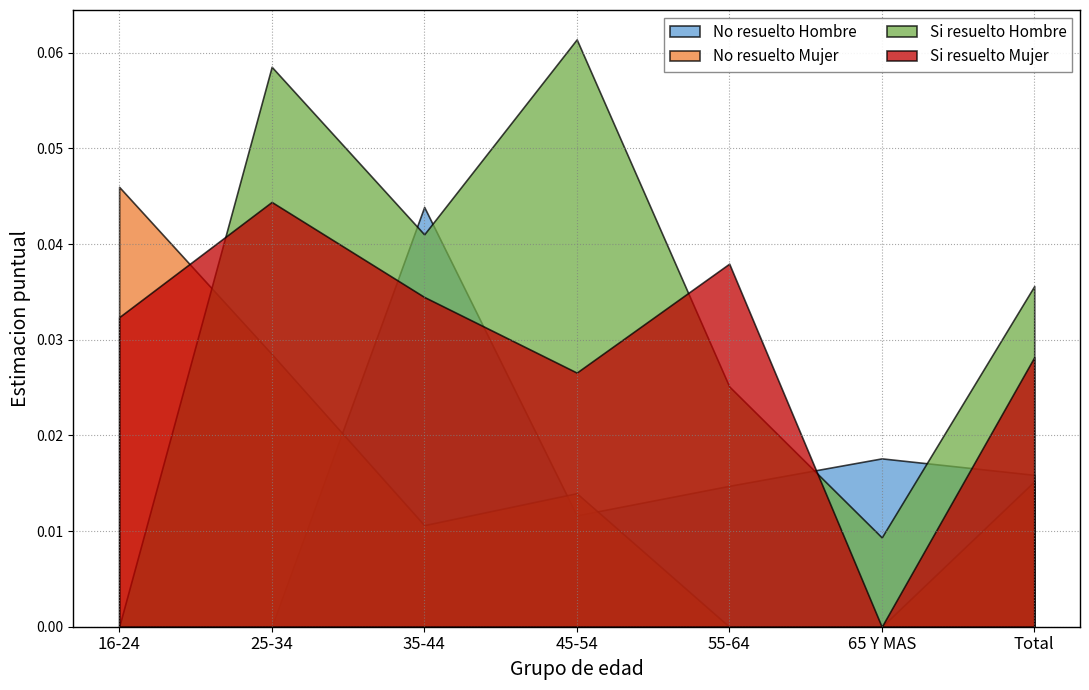

List the labels in order of No resuelto Mujer value, largest first.

16-24, 25-34, Total, 45-54, 35-44, 55-64, 65 Y MAS